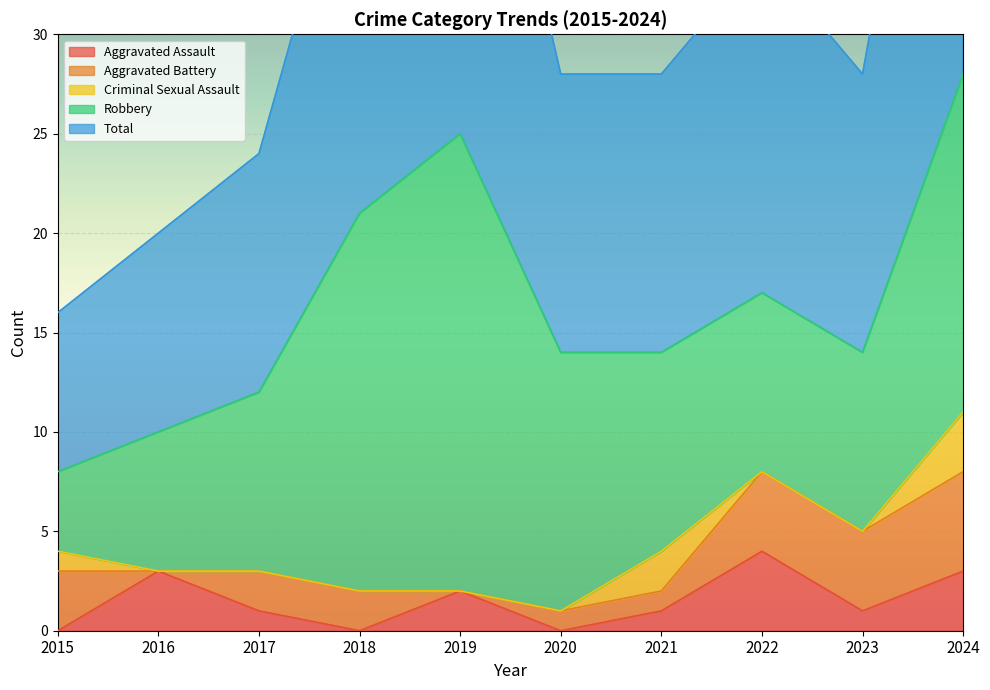

In Total, how many points are lower than both neighbors (excluding endpoints)?

1